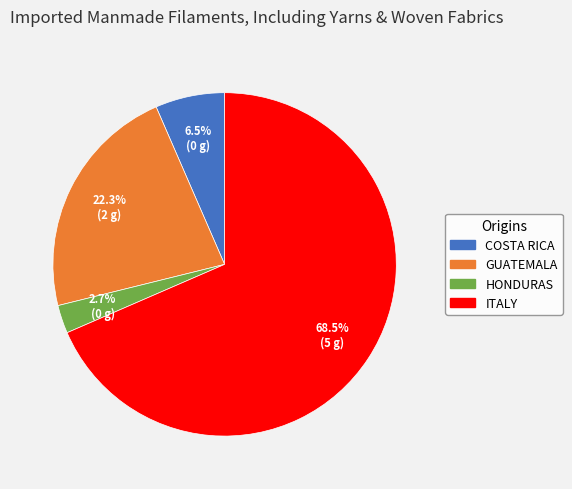

Is there any slice that represents more than half of the pie?

Yes